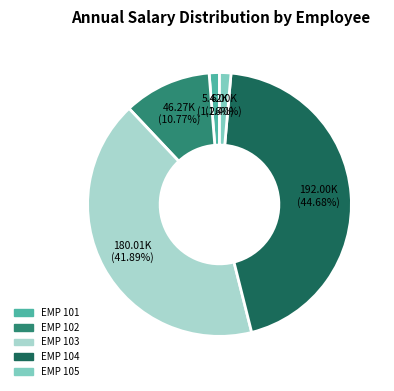

True or false: EMP 105 accounts for 1% of the total.

True